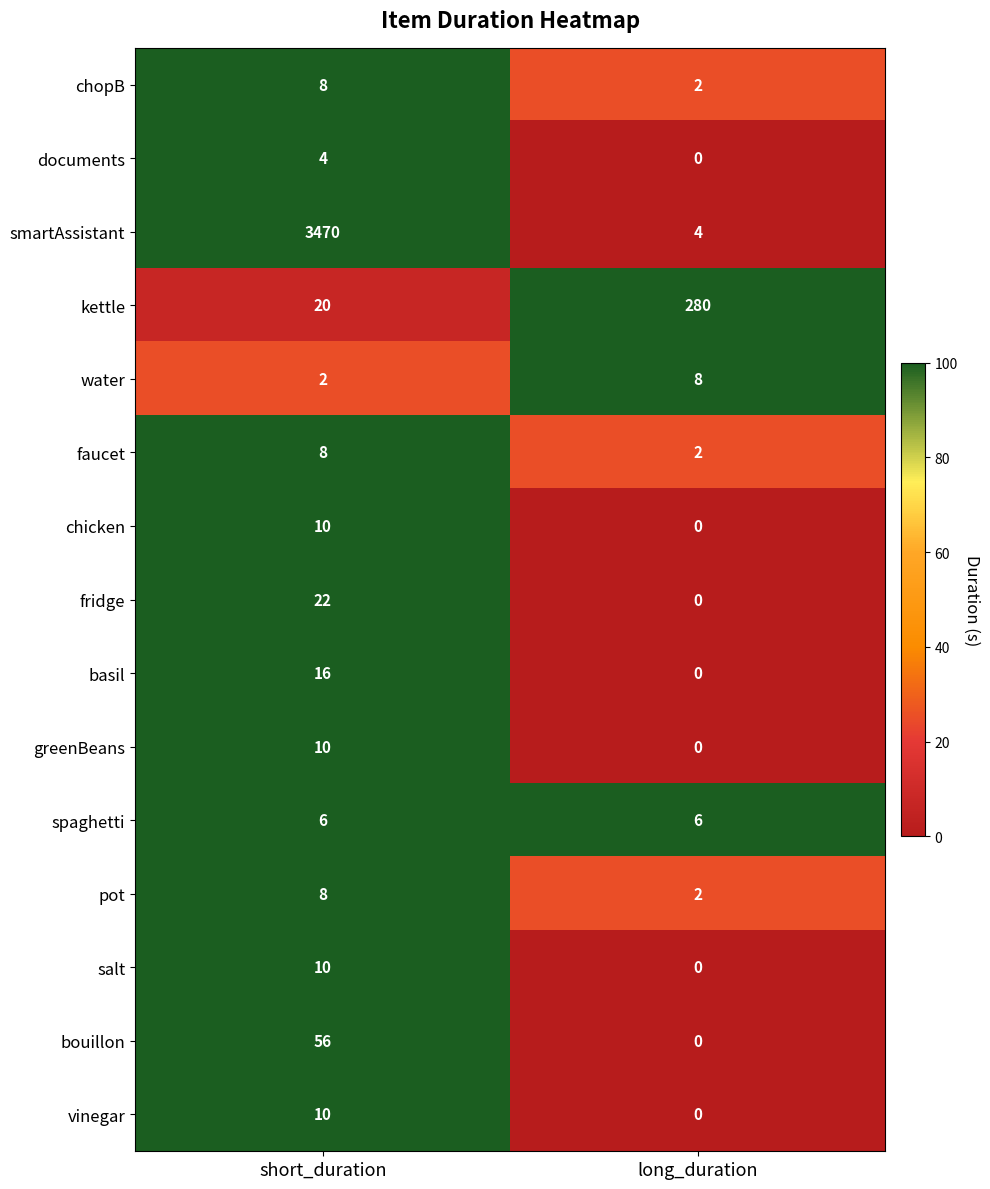

The greenBeans series shows 17 at short_duration. True or false?

False